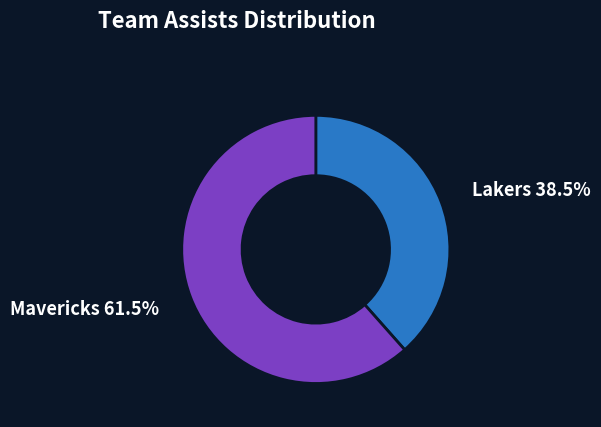

What is the ratio of the value at Mavericks to the value at Lakers?

1.6